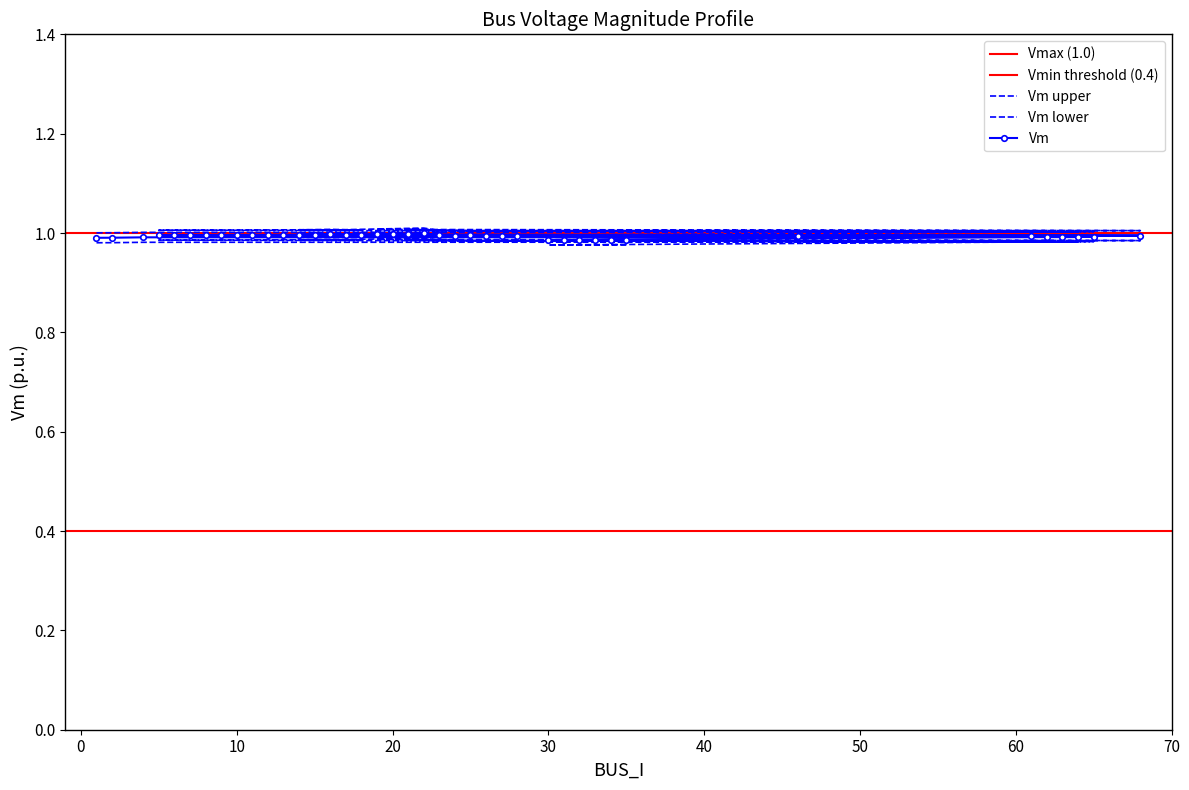

Which series changed the most between 18 and 17?

Vm